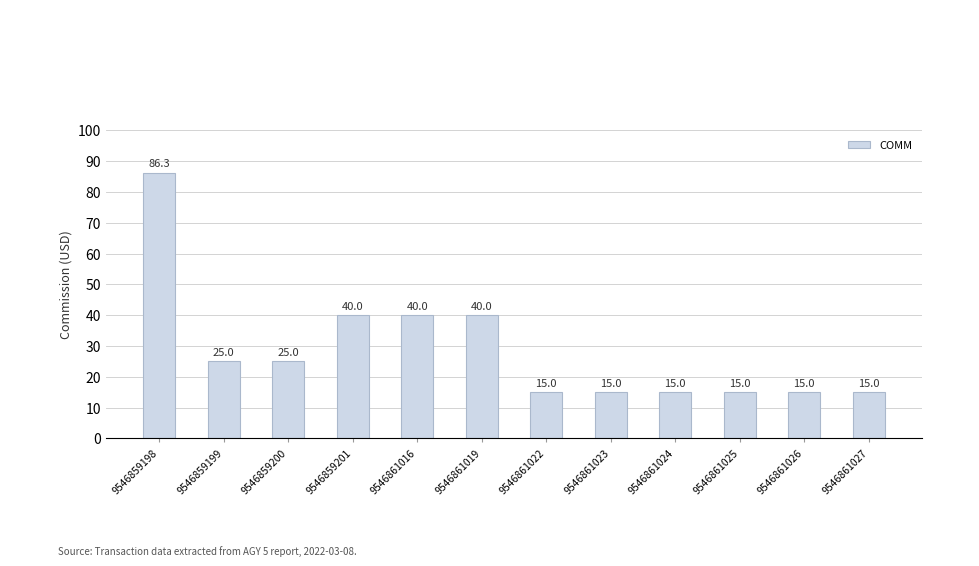

What is the value of the 4th bar from the left?

40.0